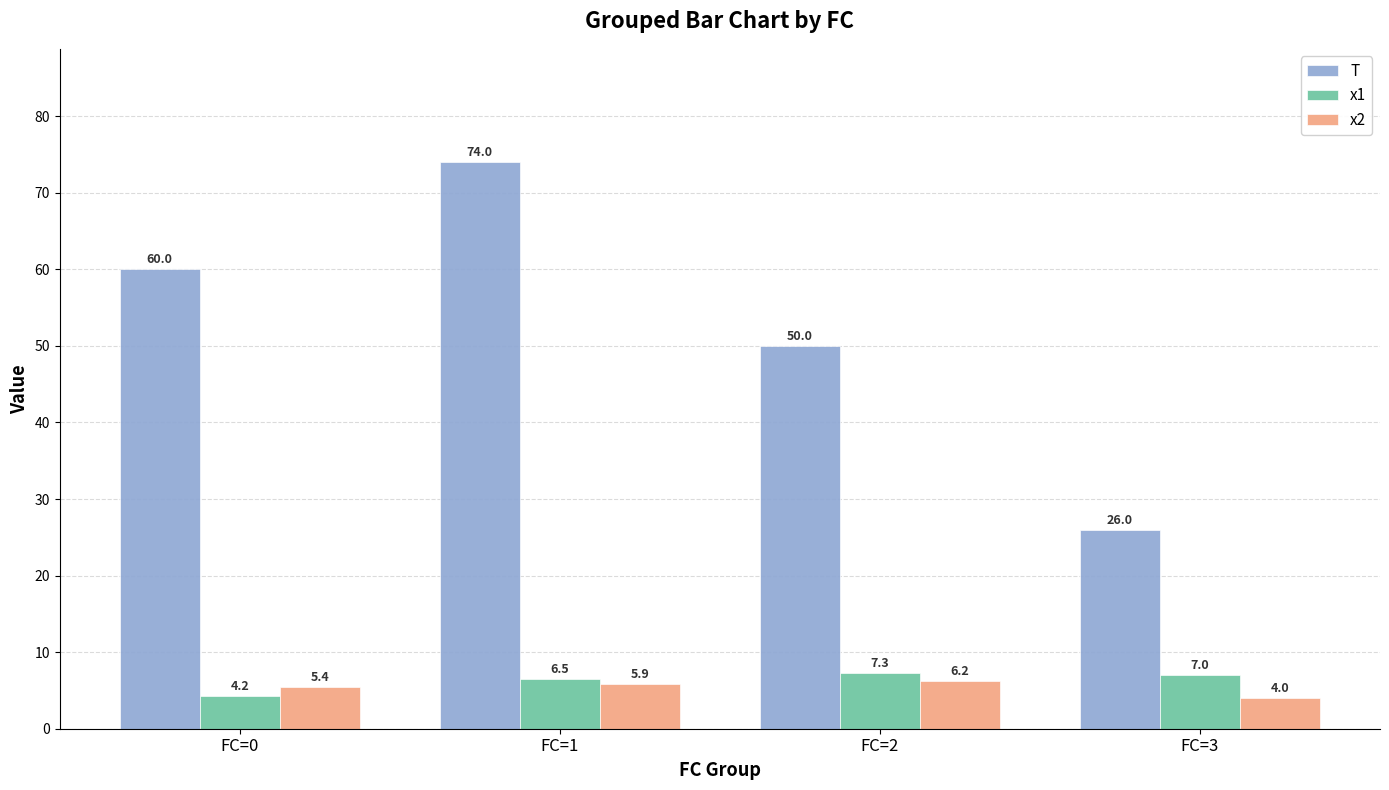

True or false: T has a value of 60.0 at FC=0.

True